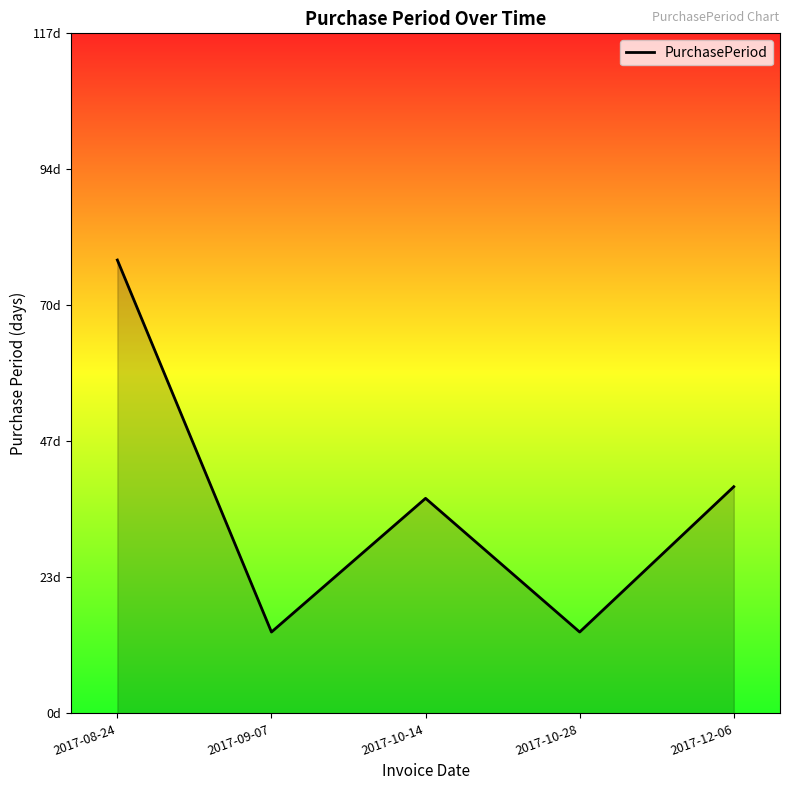

Reading left to right, list all the values displayed in this chart.

2017-08-24=78	2017-09-07=14	2017-10-14=37	2017-10-28=14	2017-12-06=39